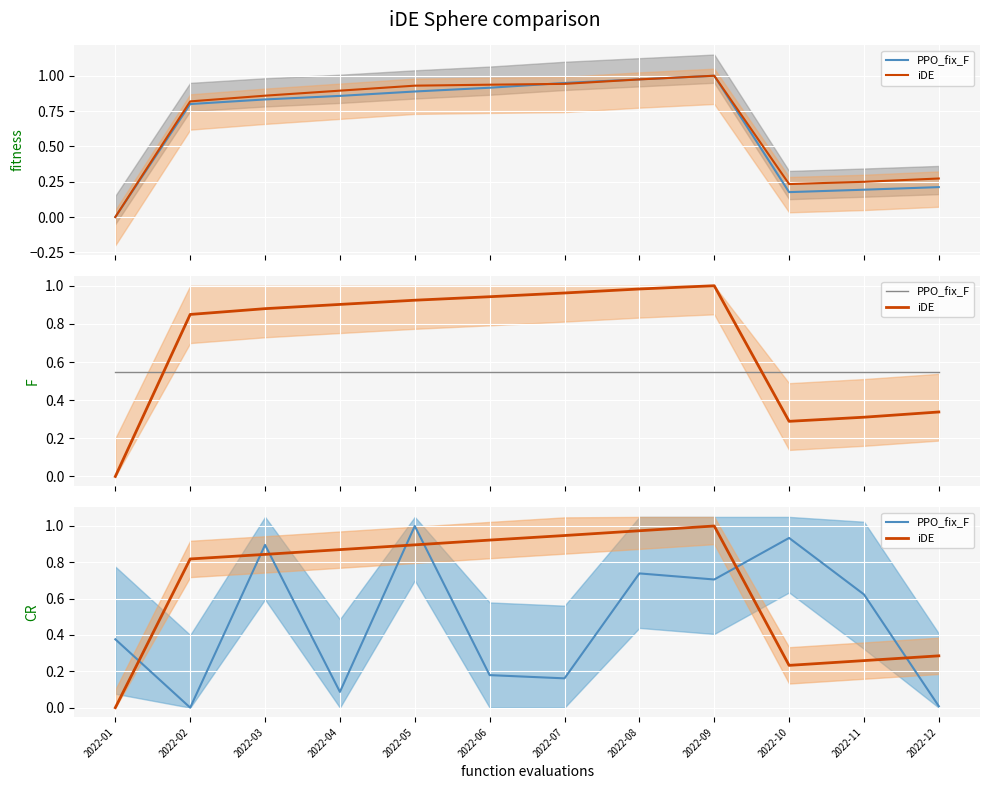

Rank the series by their average value, from highest to lowest.

iDE, PPO_fix_F